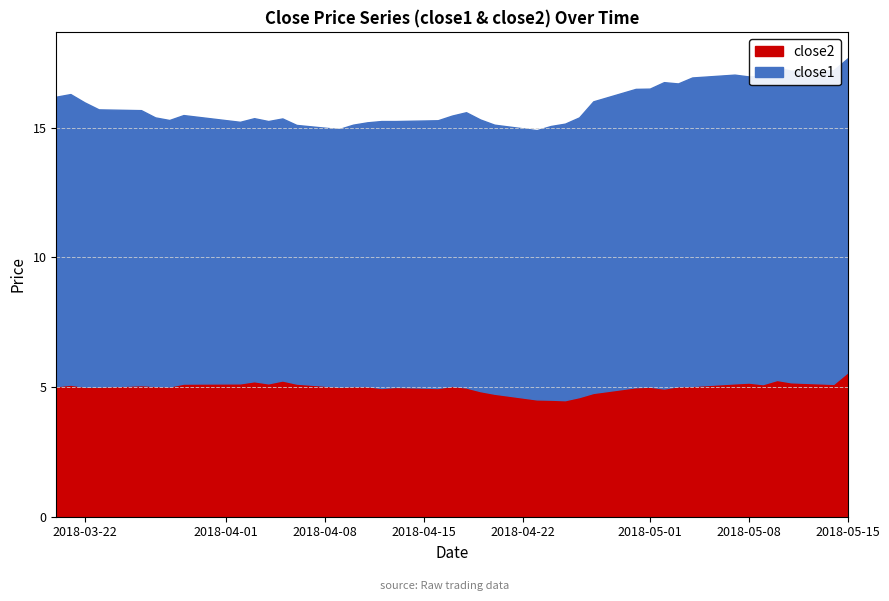

Does the chart display data point markers on the line(s)?

No